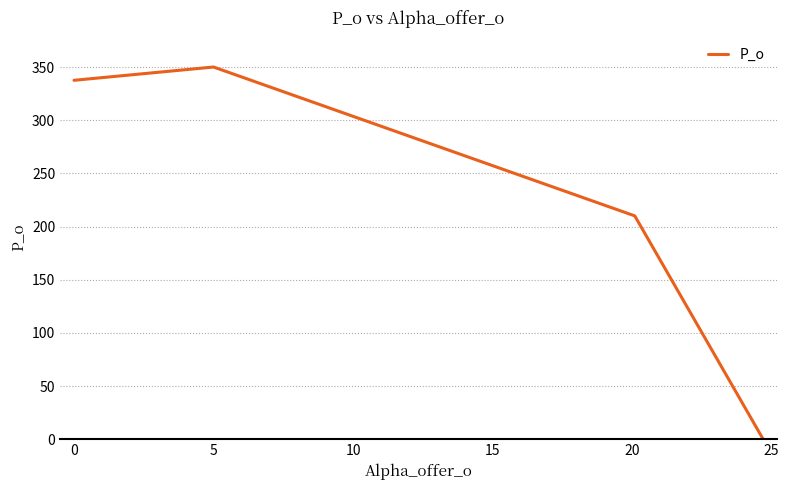

How many distinct data groups are displayed?

1